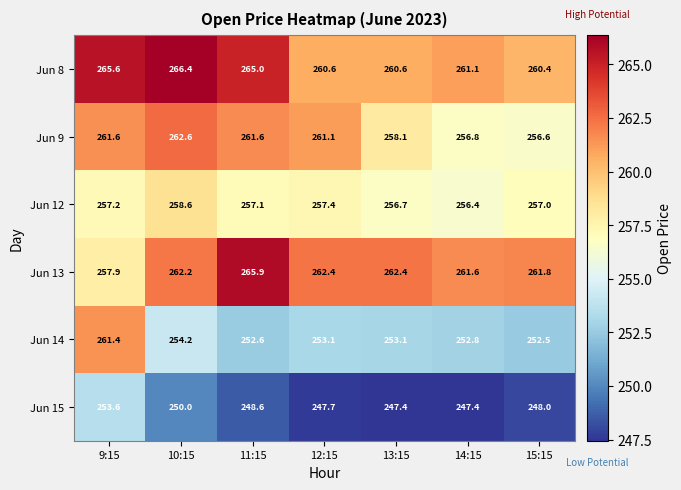

Which series has the largest total across all categories?

Jun 8